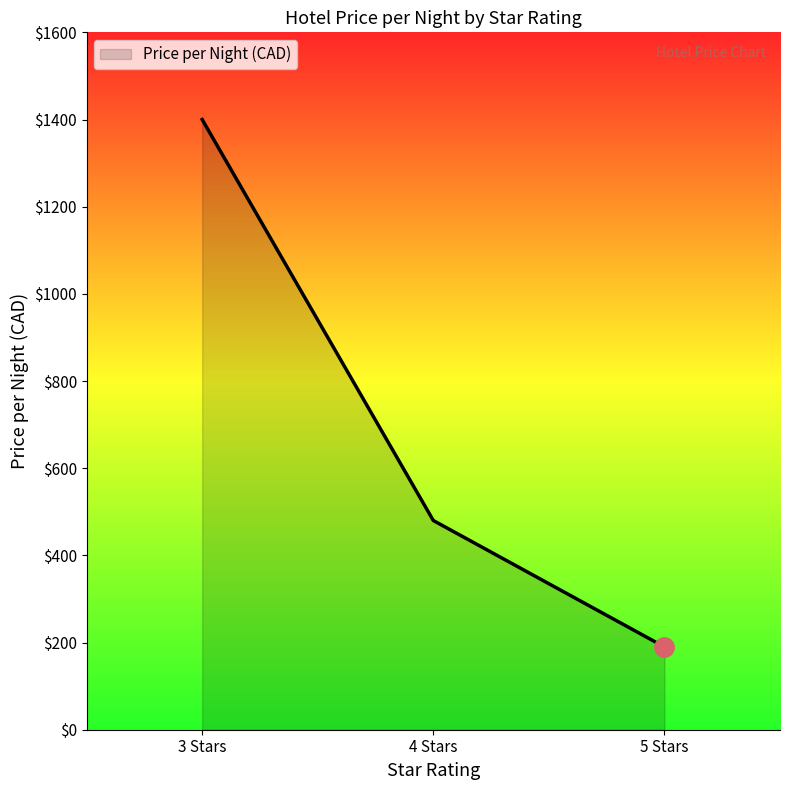

Reading right to left, extract all data points from this chart.

190	480	1400